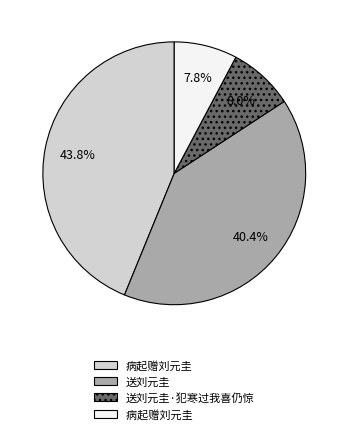

Is there any slice that represents more than half of the pie?

No